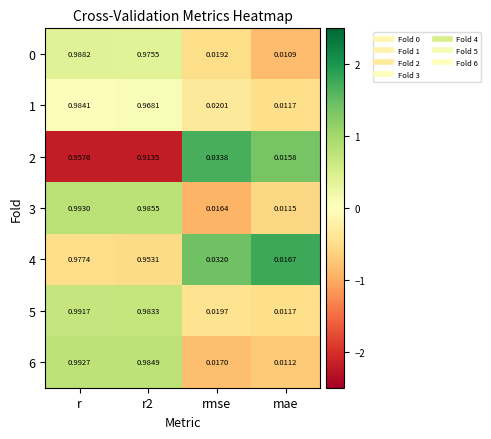

Count the number of categories in the chart.

4